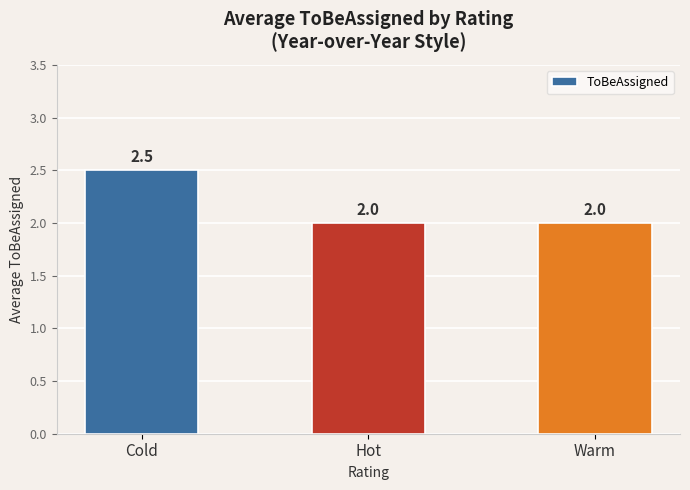

Reading left to right, extract all data points from this chart.

2.5	2.0	2.0